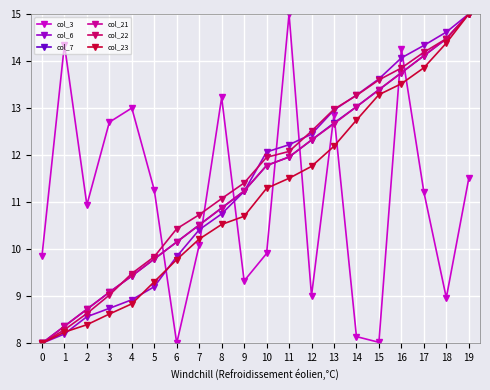

At which label does col_22 first exceed 11?

8